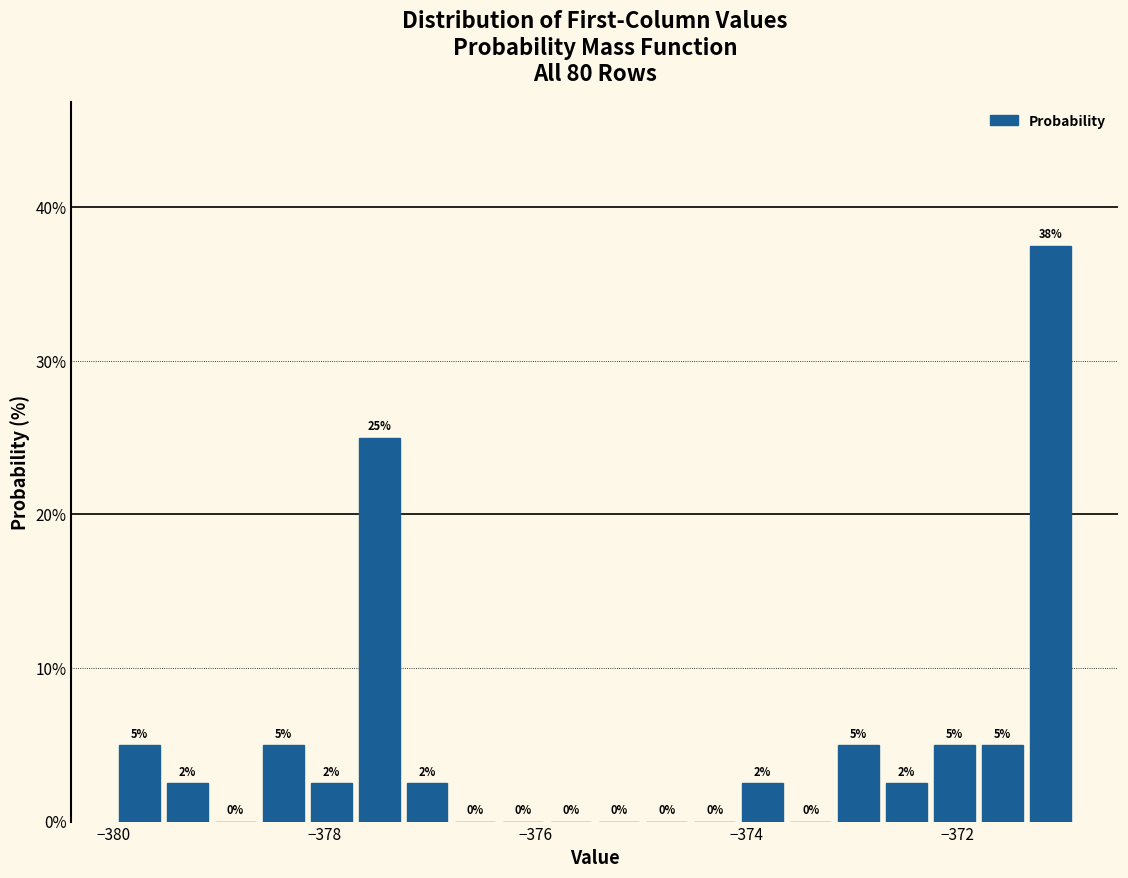

Around what value on the x-axis is the tallest bar? Give the approximate position of its centre, as read against the axis.

-371.2